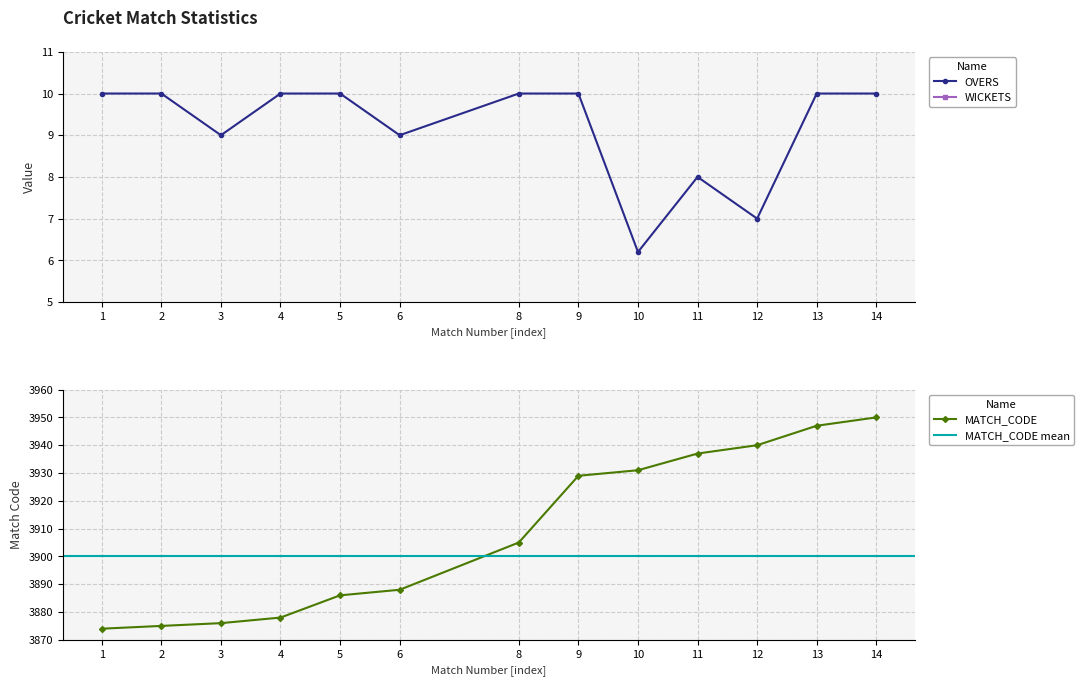

What is the minimum value for OVERS?

6.2